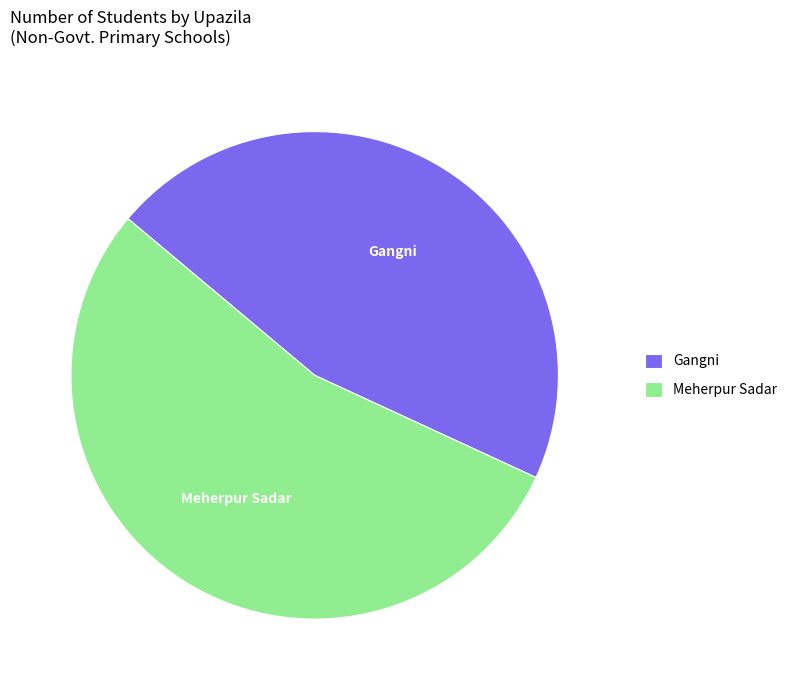

Rank the categories by value from highest to lowest.

Meherpur Sadar, Gangni